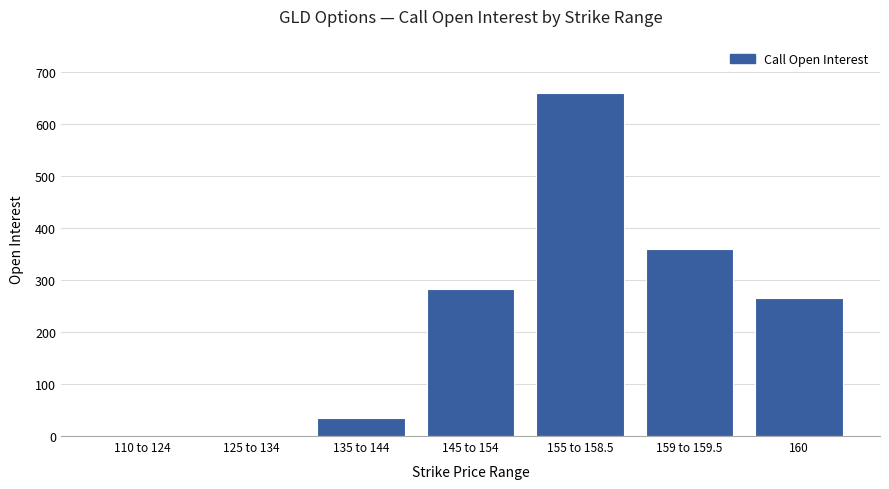

What is the greatest value displayed?

660